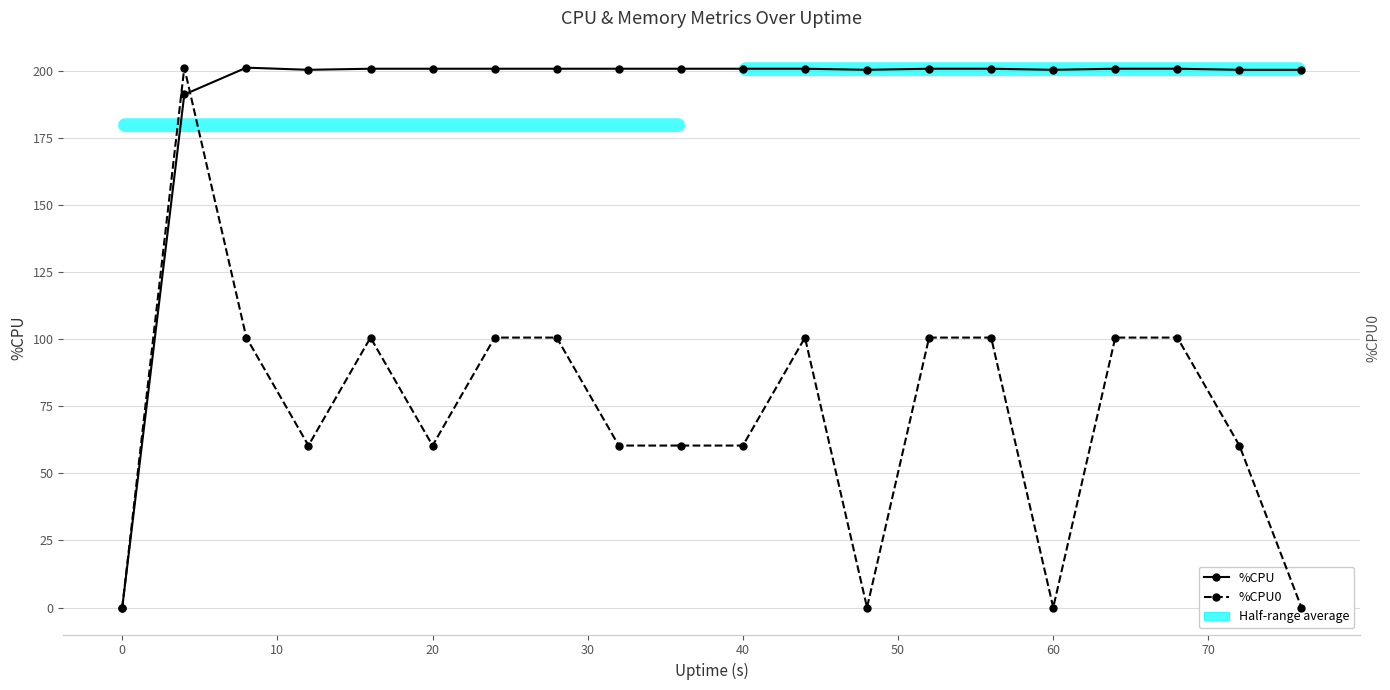

How many lines are shown in the chart?

2